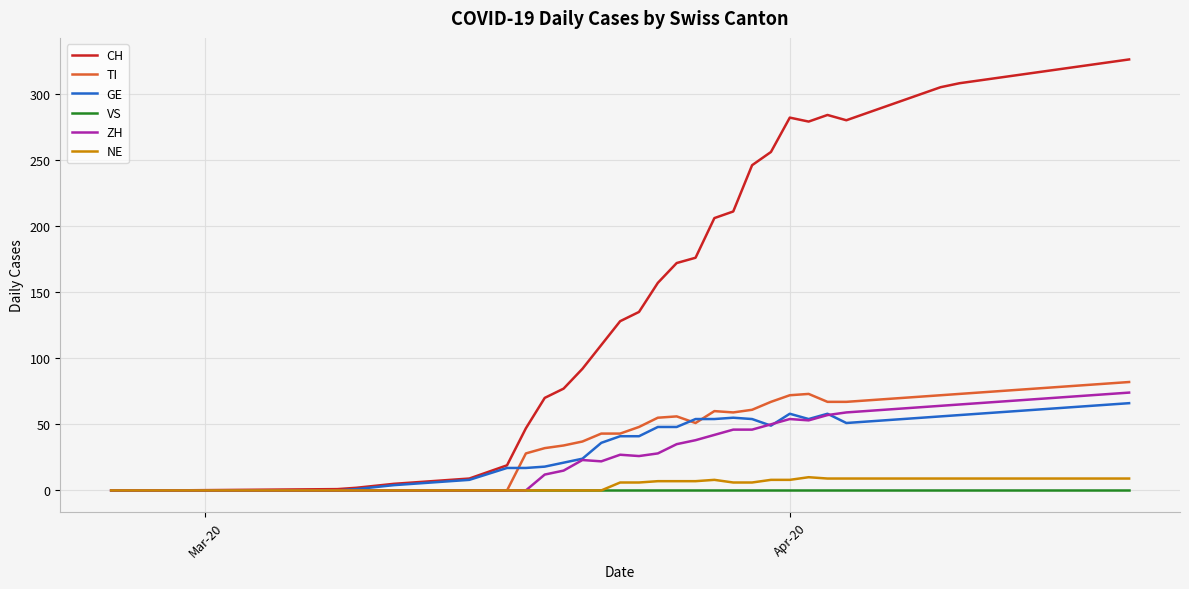

Which series has the largest total across all categories?

CH